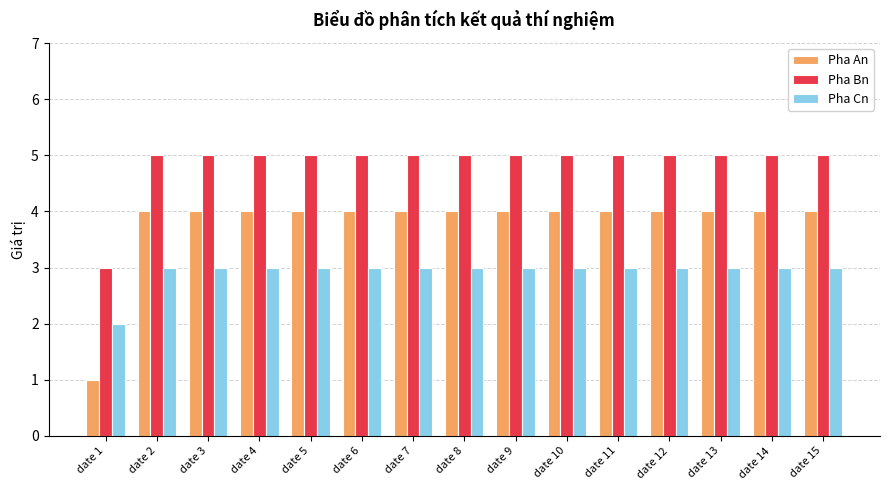

True or false: Pha An has a value of 3 at date 3.

False